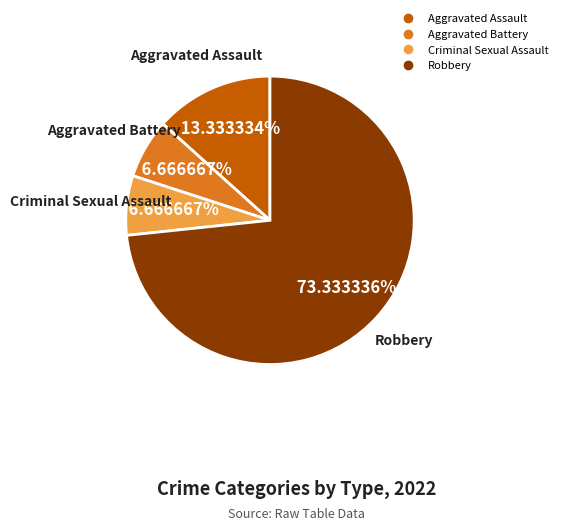

Is the sum of Robbery and Aggravated Assault greater than half?

Yes